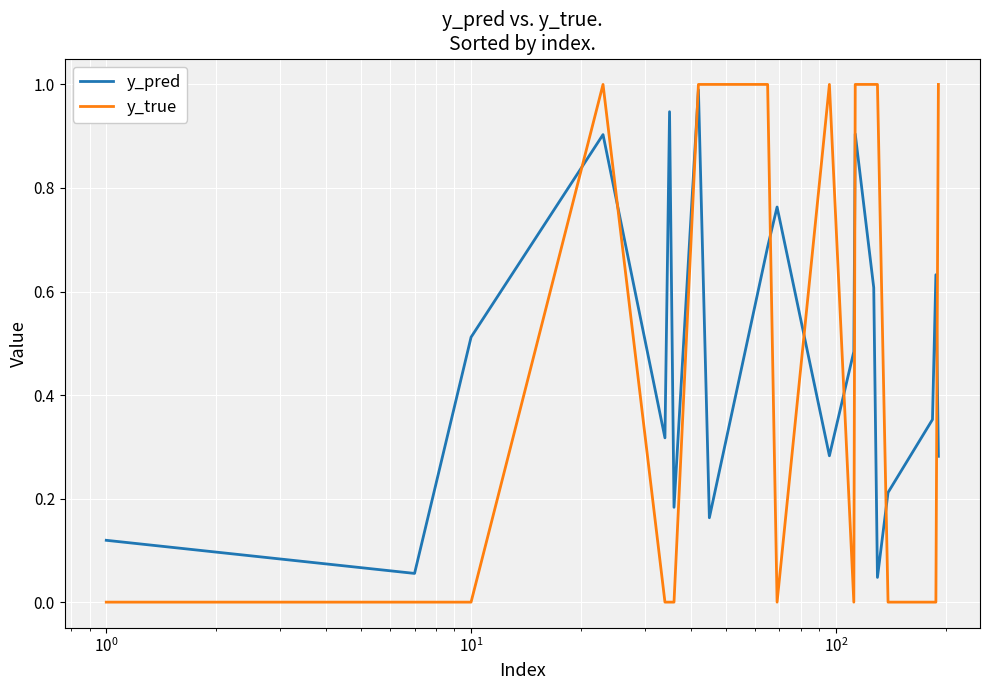

What is the maximum value shown in the chart?

1.0